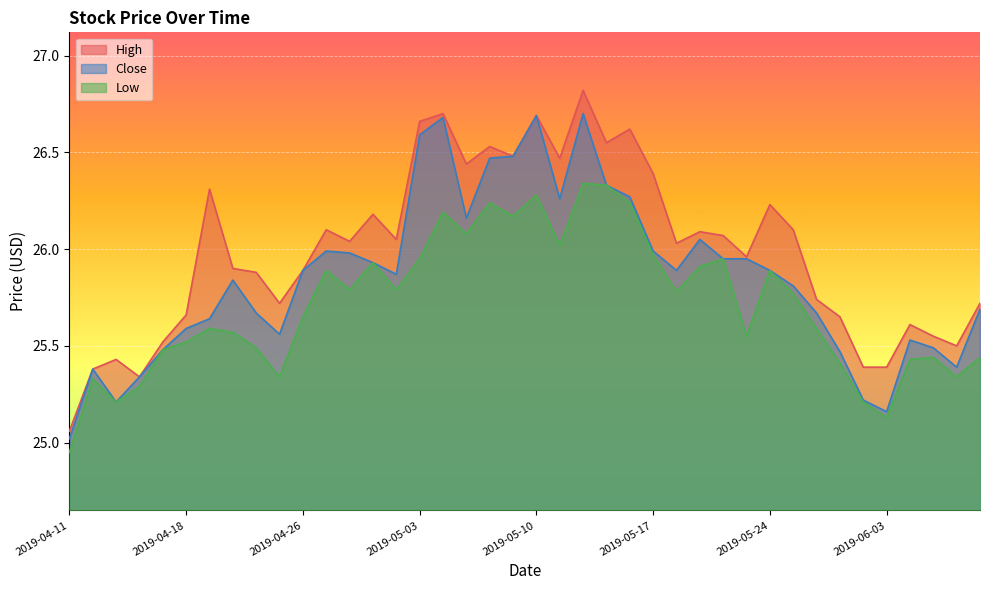

Which category has the highest value across all series?

2019-05-14